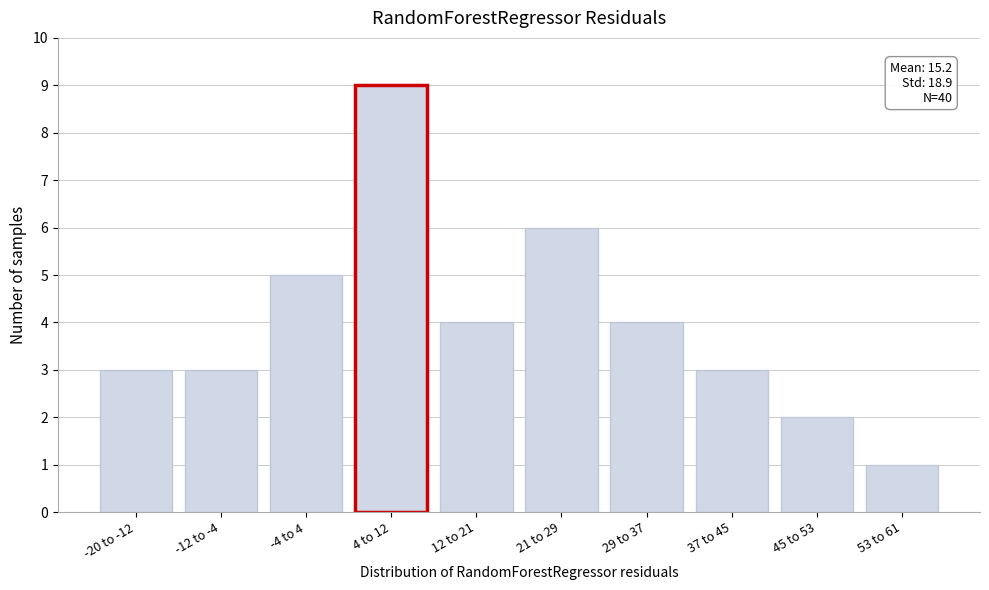

Reading left to right, what are all the values shown in this chart?

-20 to -12=3	-12 to -4=3	-4 to 4=5	4 to 12=9	12 to 21=4	21 to 29=6	29 to 37=4	37 to 45=3	45 to 53=2	53 to 61=1